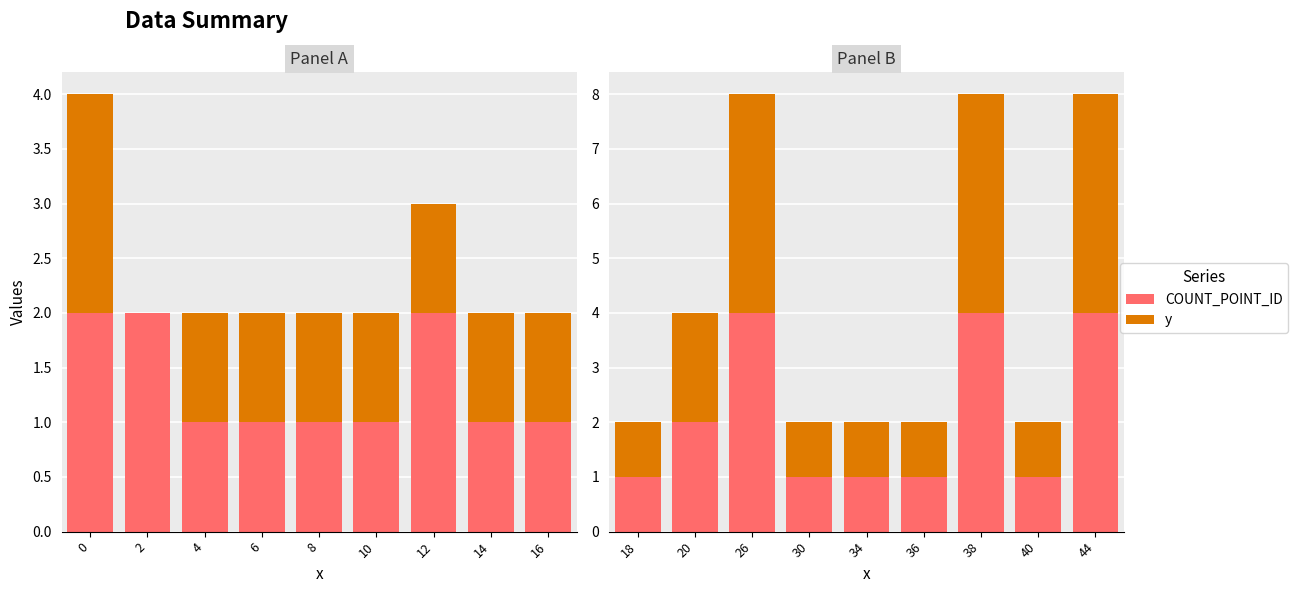

Which series changed the most between 18 and 40?

COUNT_POINT_ID